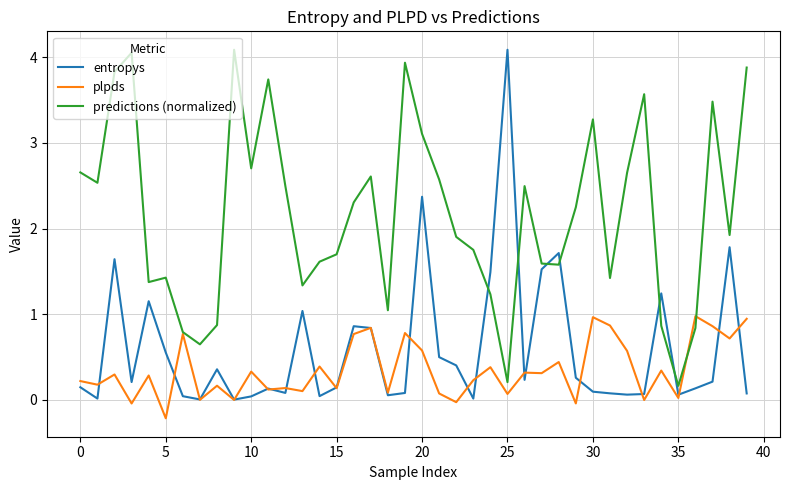

What is the maximum value shown in the chart?

4.1